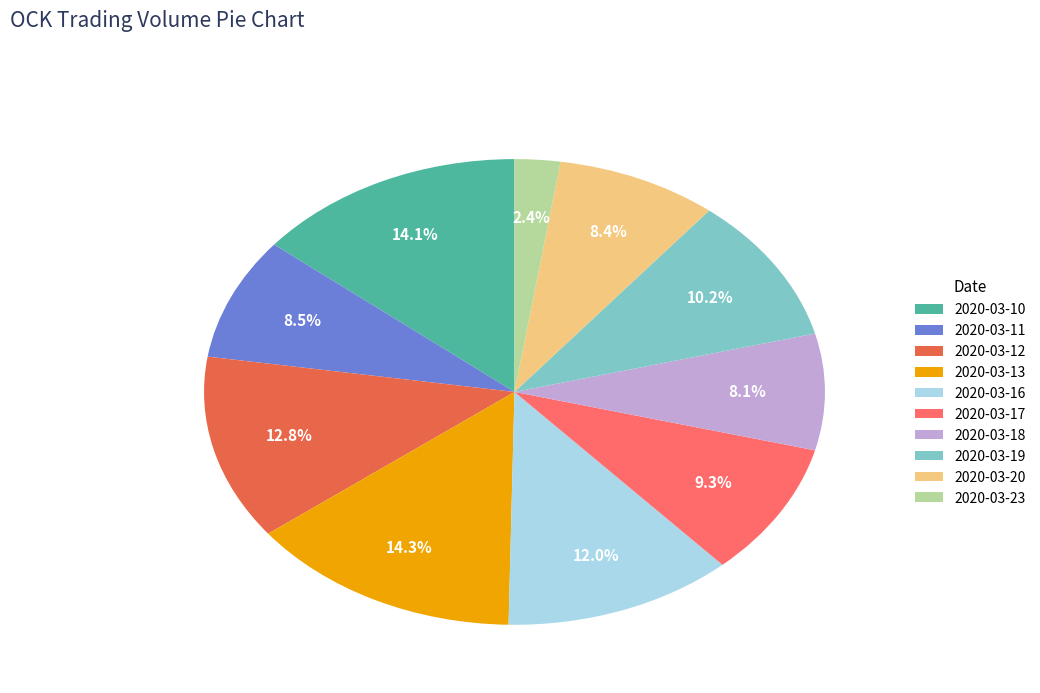

Which has a higher value, 2020-03-10 or 2020-03-20?

2020-03-10